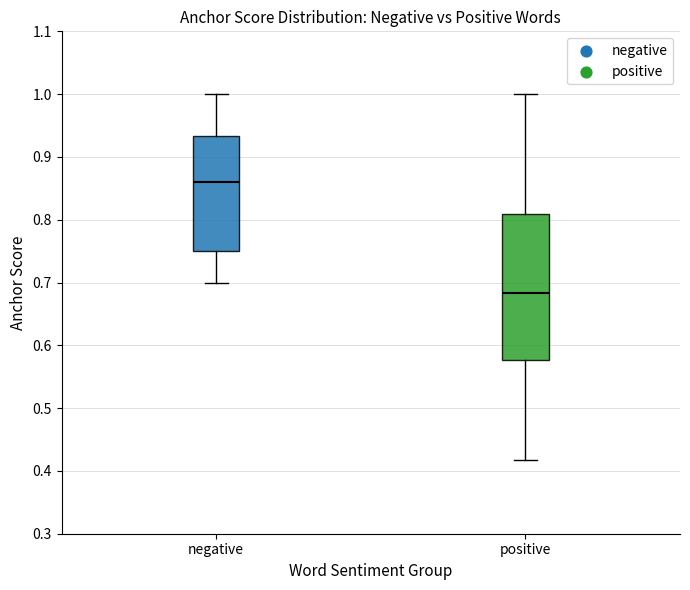

Which box's median line is the lowest?

positive